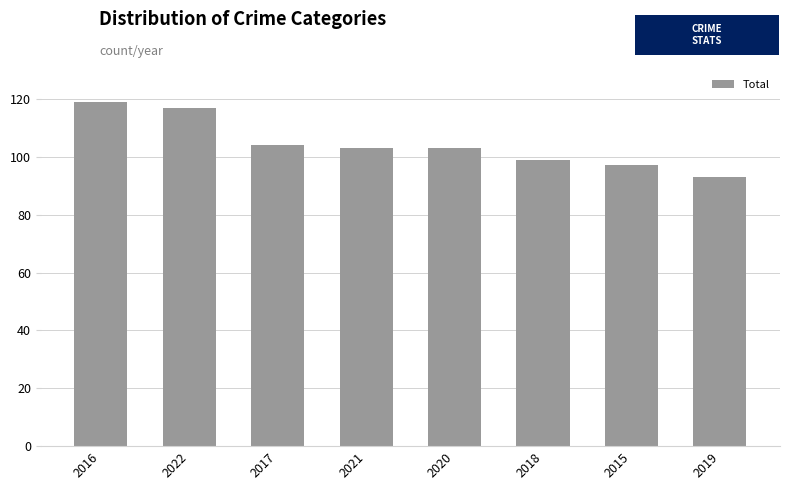

What is the average value?

104